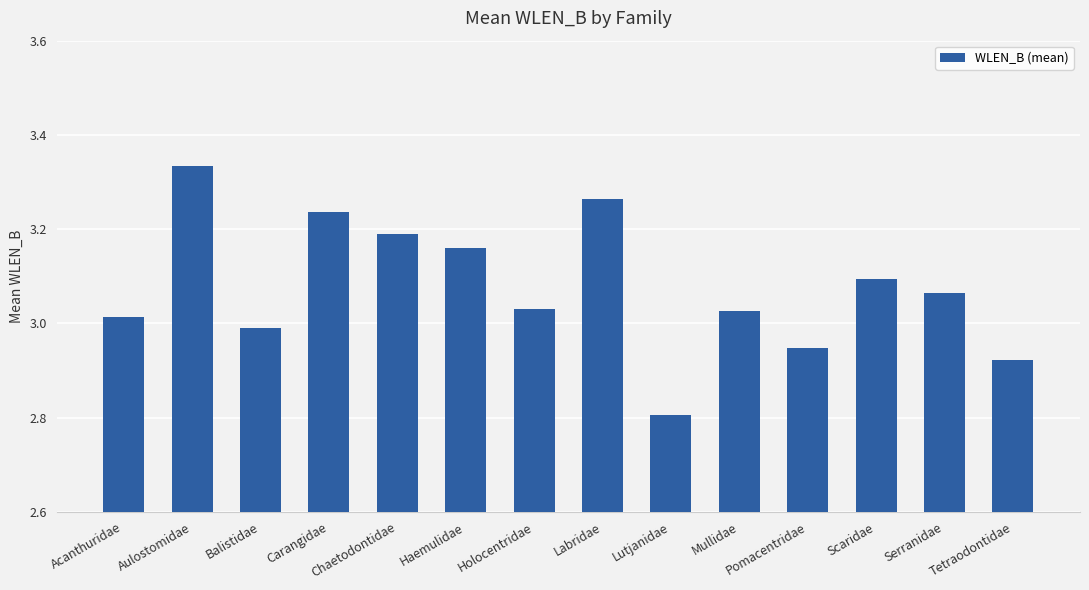

What is the sum of all values?

43.1